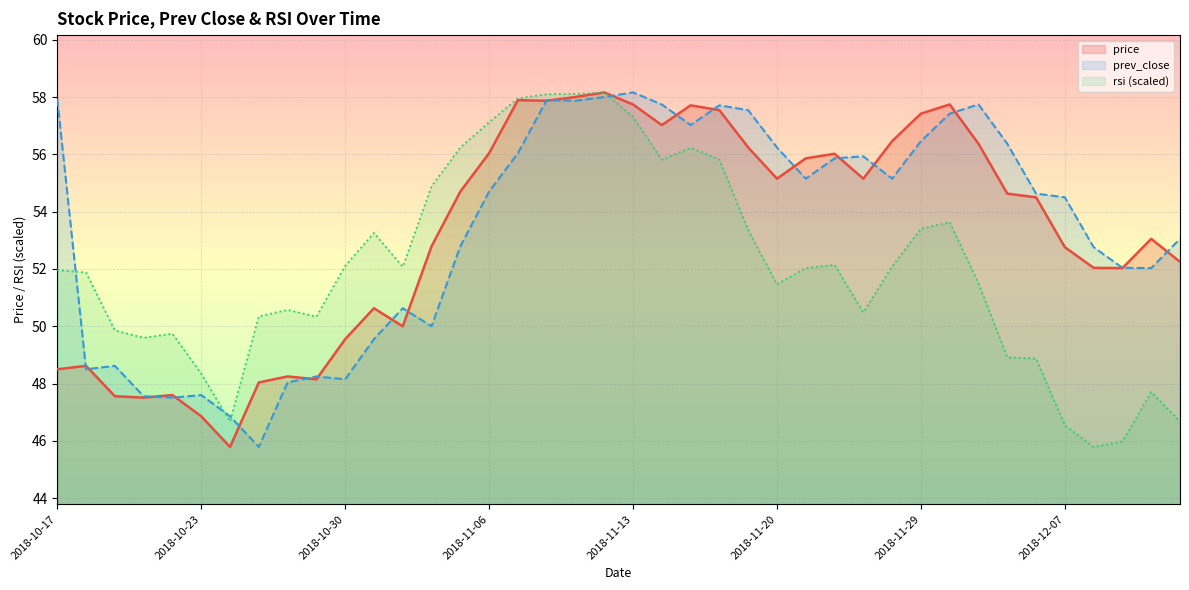

At which label does prev_close first exceed 54?

2018-10-17